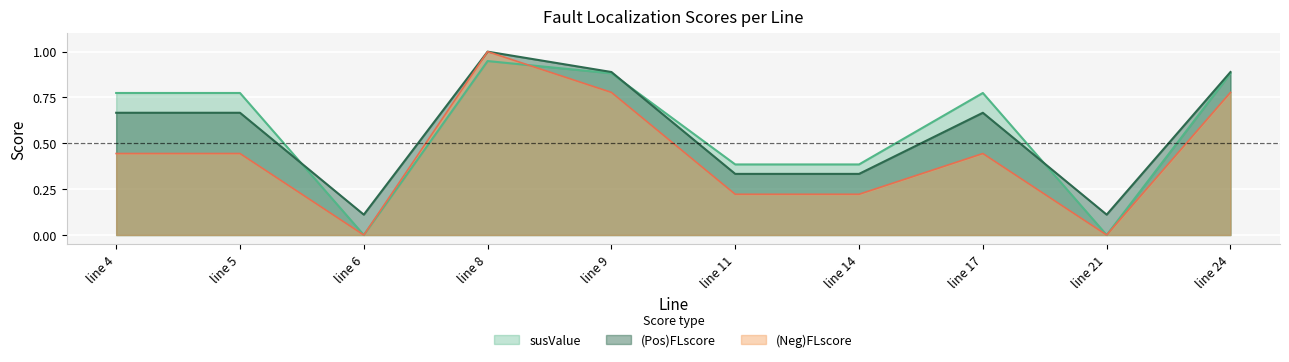

How many intersections are there between susValue and (Pos)FLscore?

3